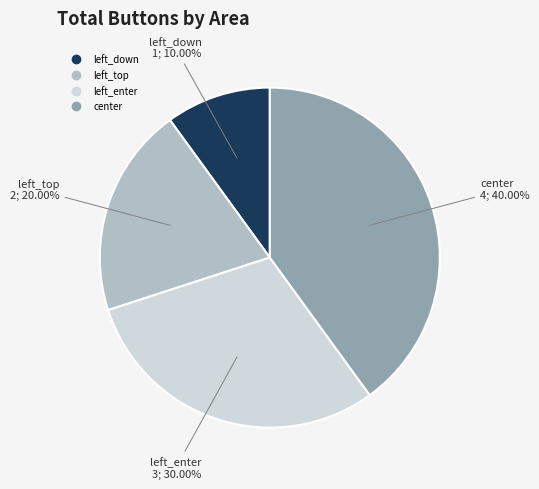

Which category has the smallest portion of the pie?

left_down